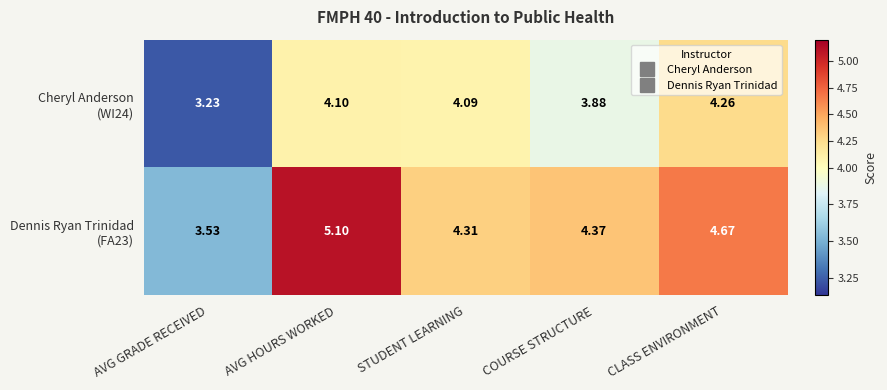

Which category has the highest value across all series?

AVG HOURS WORKED